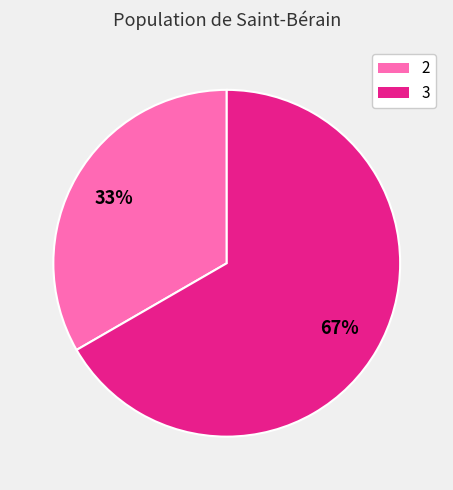

Is there any slice that represents more than half of the pie?

Yes